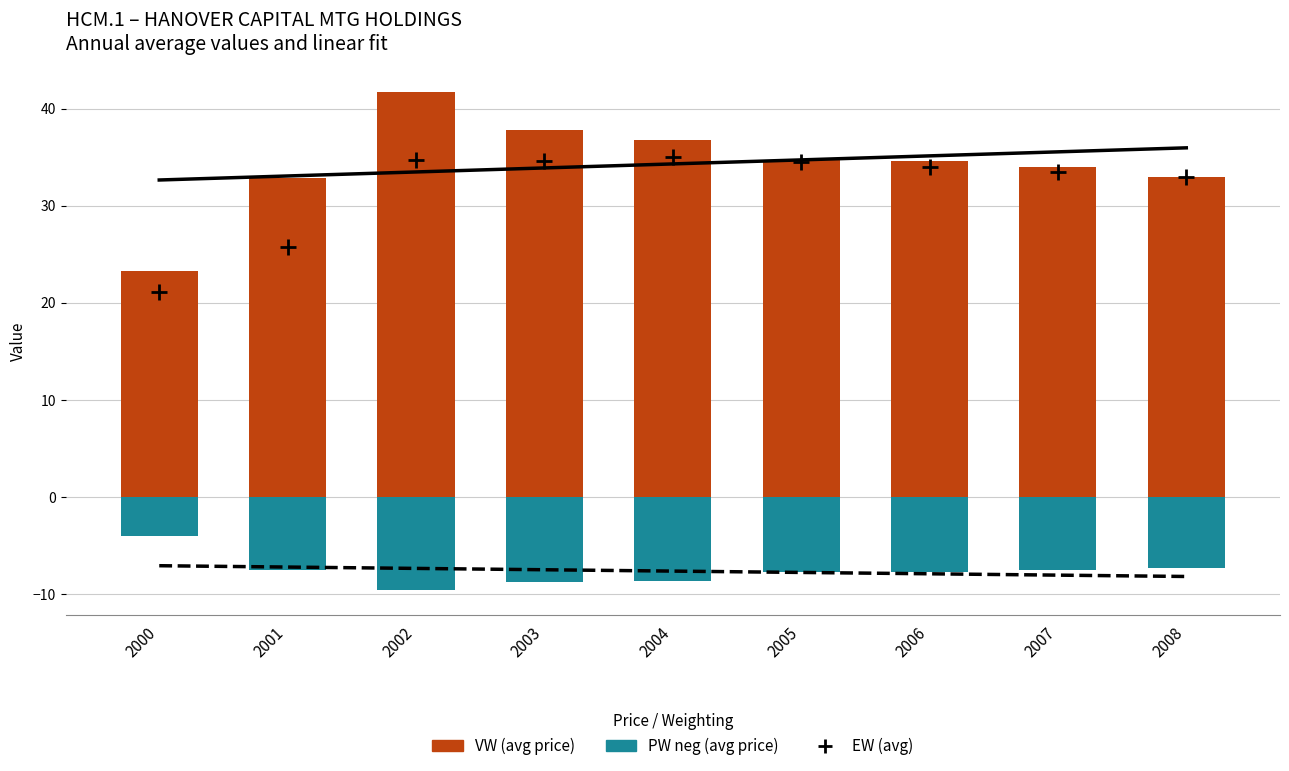

Which series contains the highest Y value?

VW (avg price)